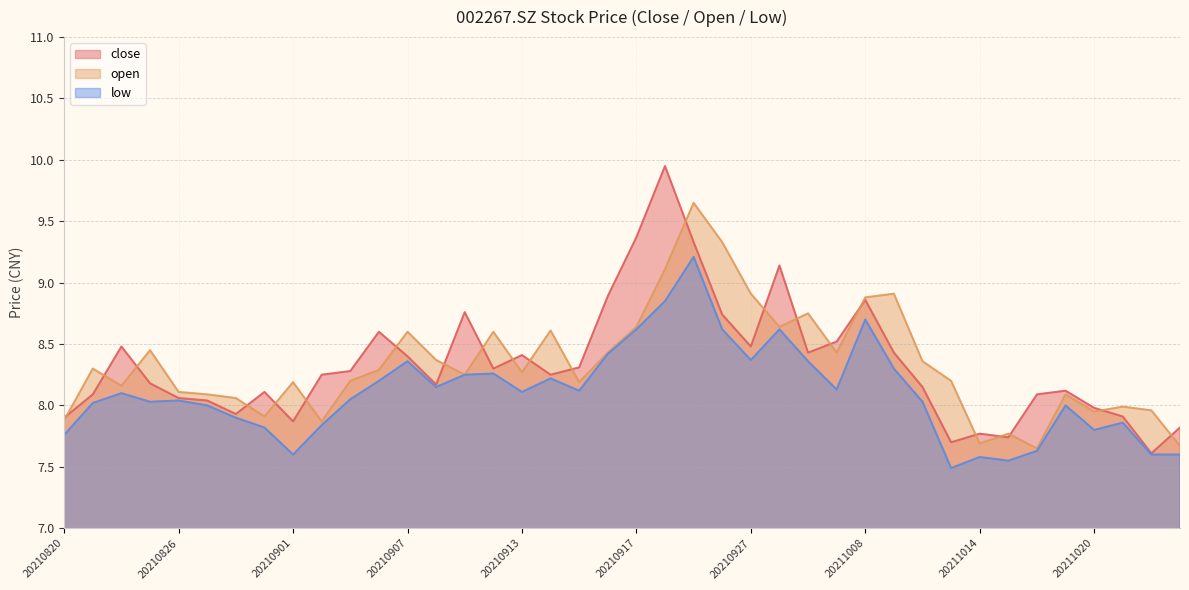

How many values in the low series exceed 8?

25